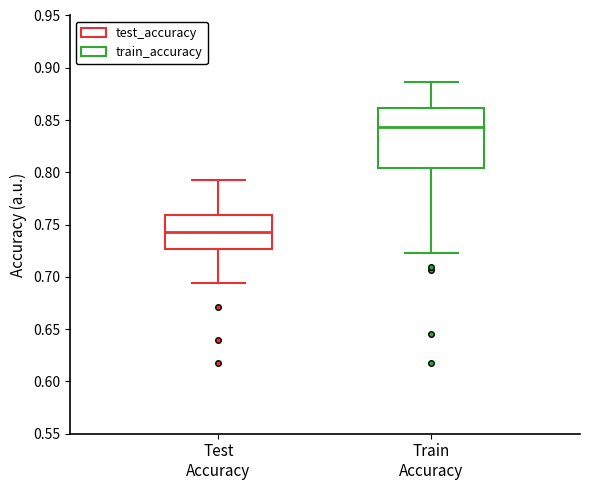

Which box's median line is the highest?

Train Accuracy